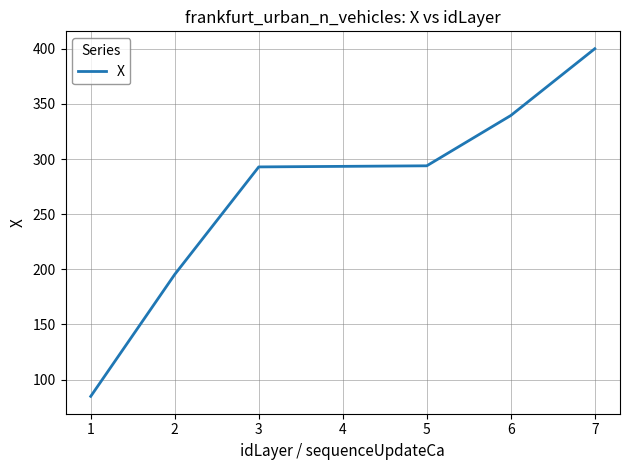

Is it true that the value at 4 is 293.3?

True